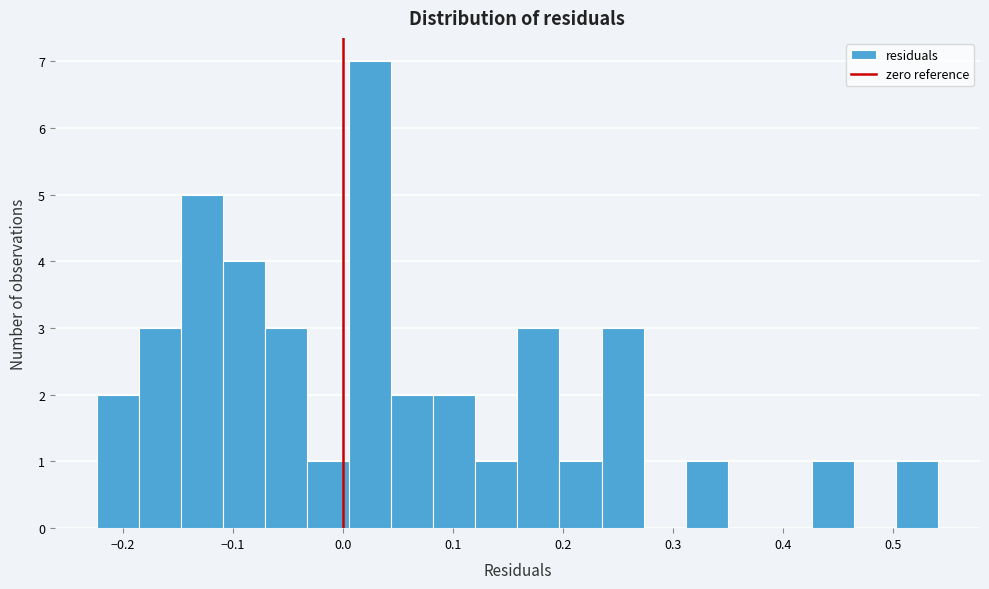

Around what value on the x-axis is the tallest bar? Give the approximate position of its centre, as read against the axis.

0.02